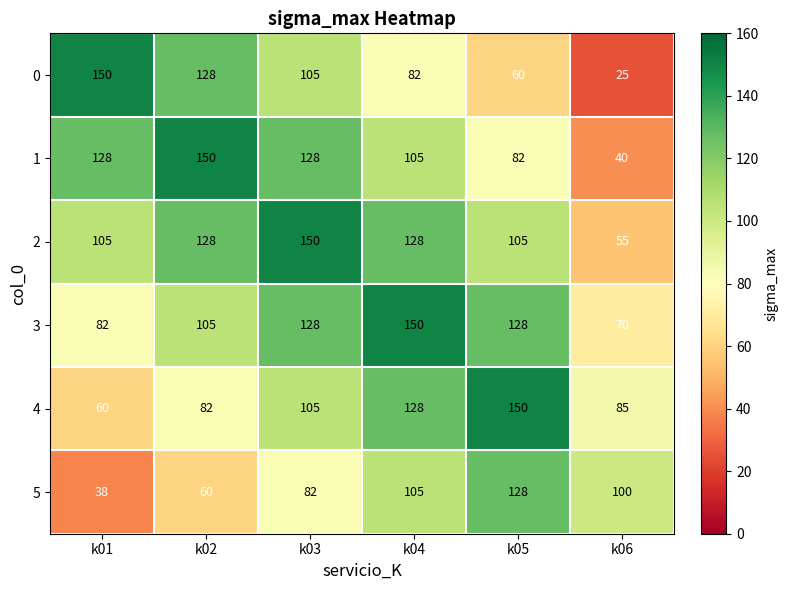

Rank the series at k06 from lowest to highest value.

0, 1, 2, 3, 4, 5